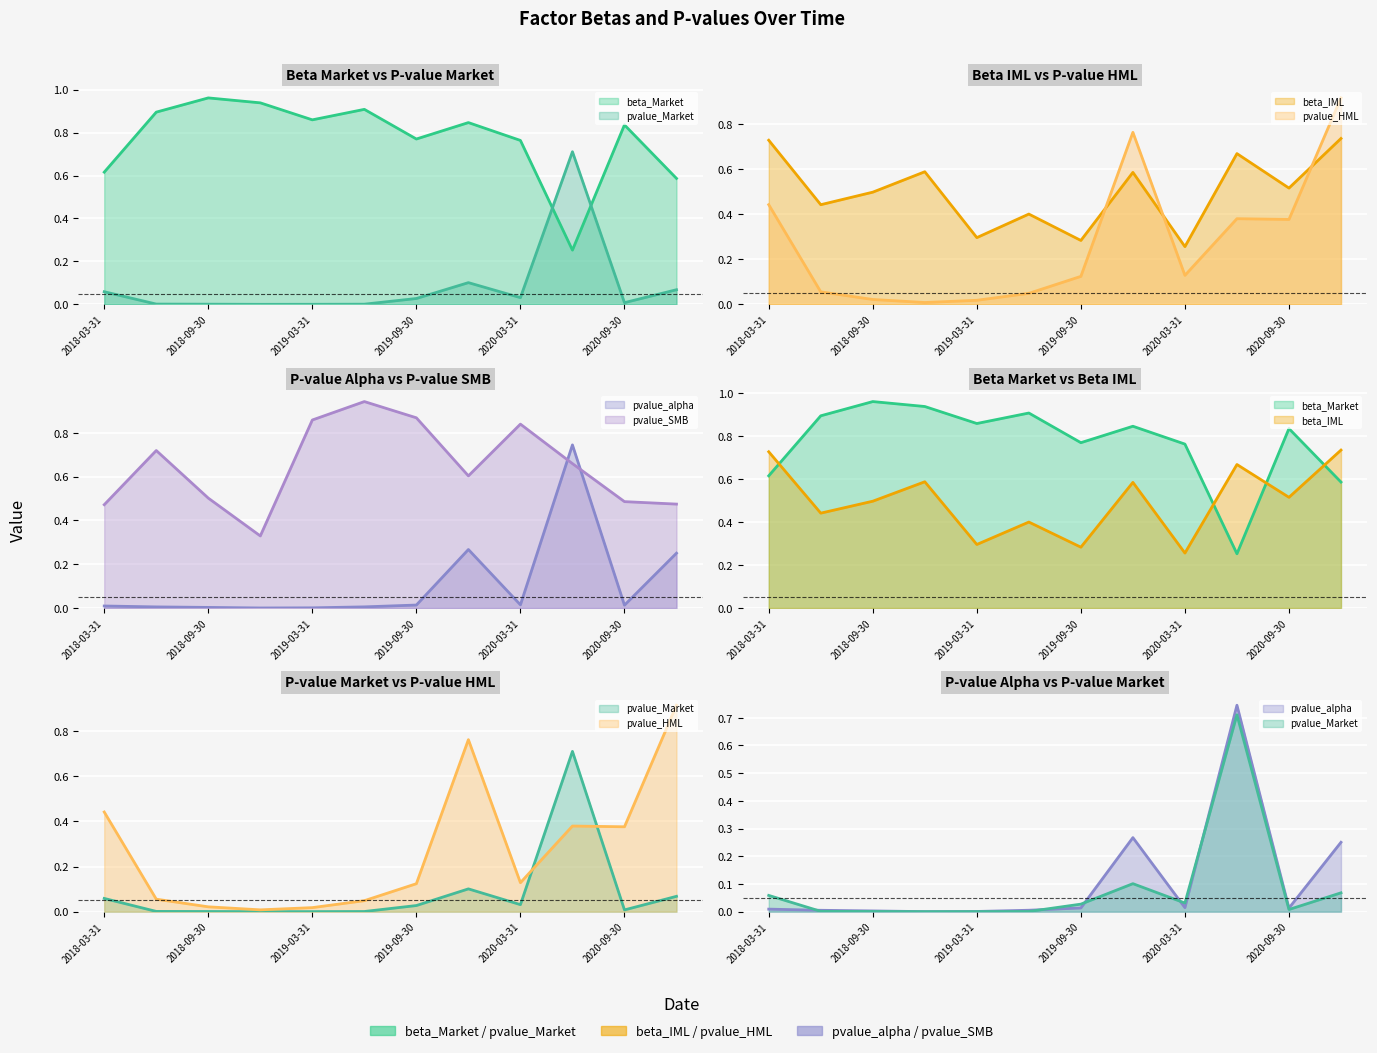

Count the number of data series in this chart.

6